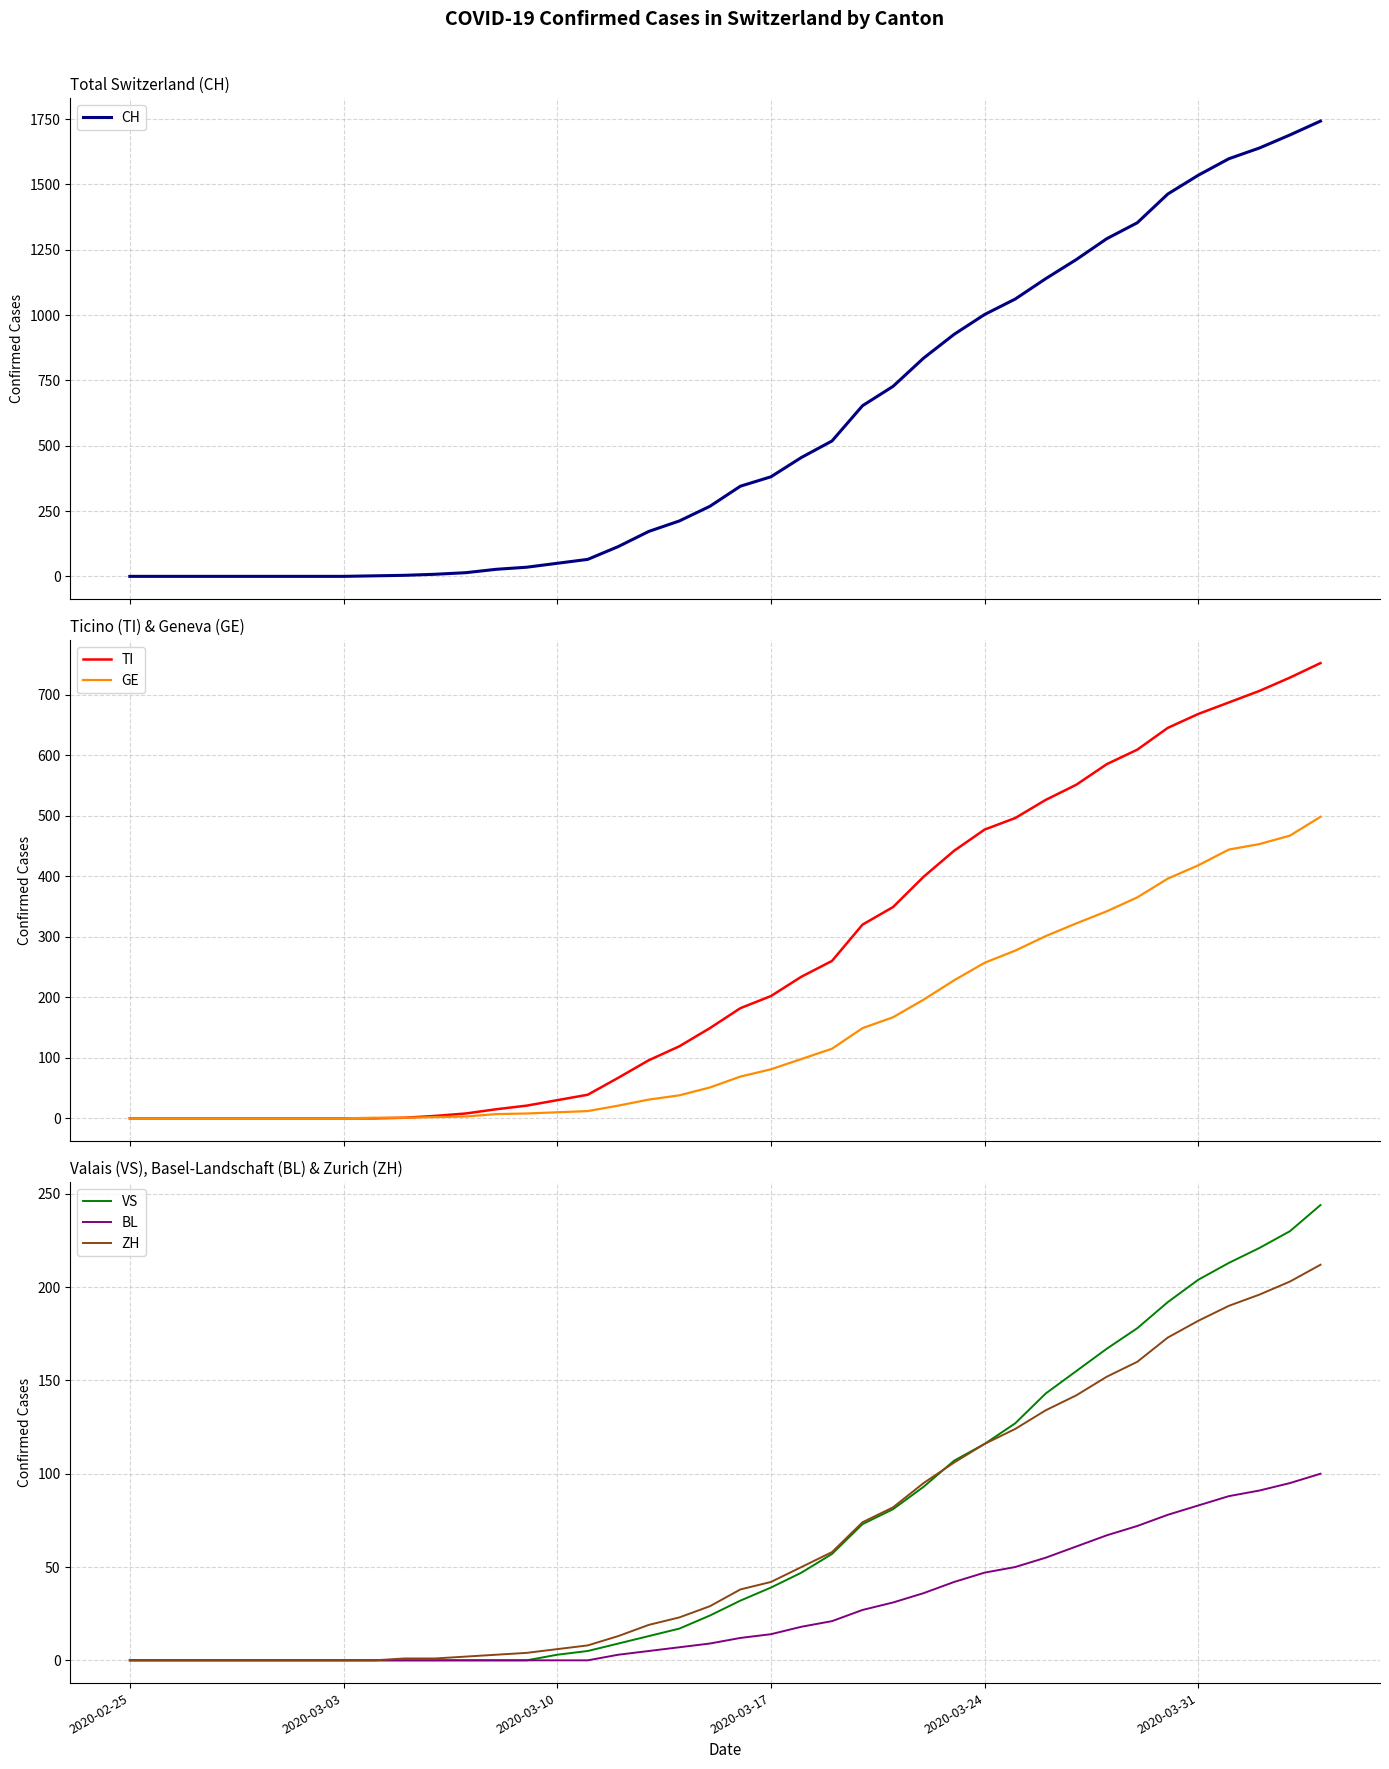

True or false: BL and GE intersect in this chart.

False